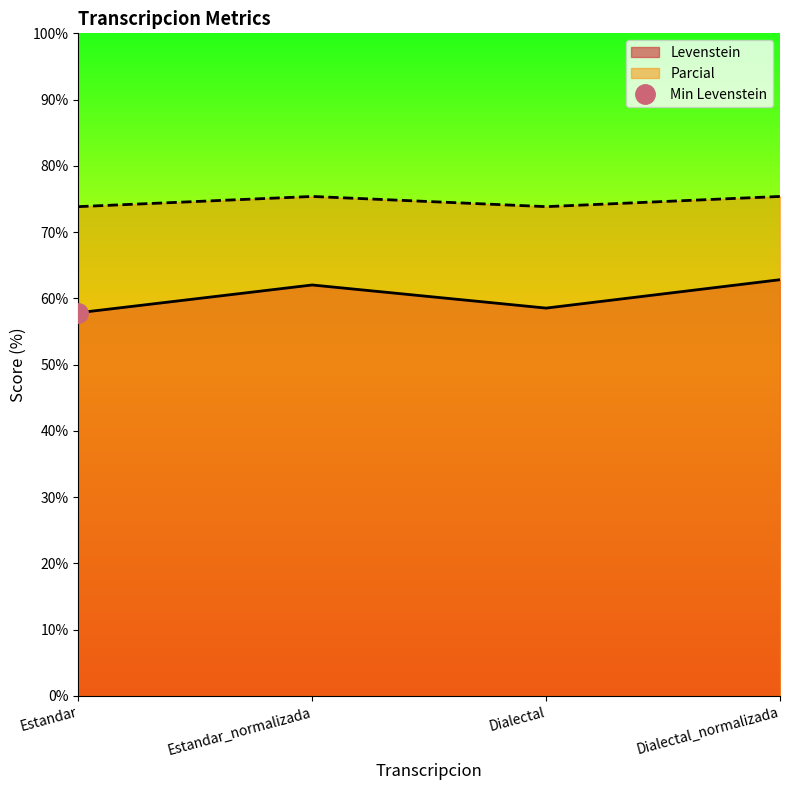

What is the maximum value for Parcial?

75.4